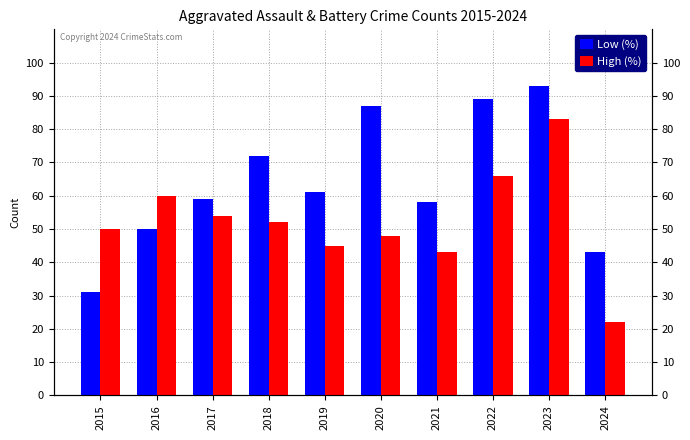

List the series in order of their overall mean, lowest first.

High (%), Low (%)